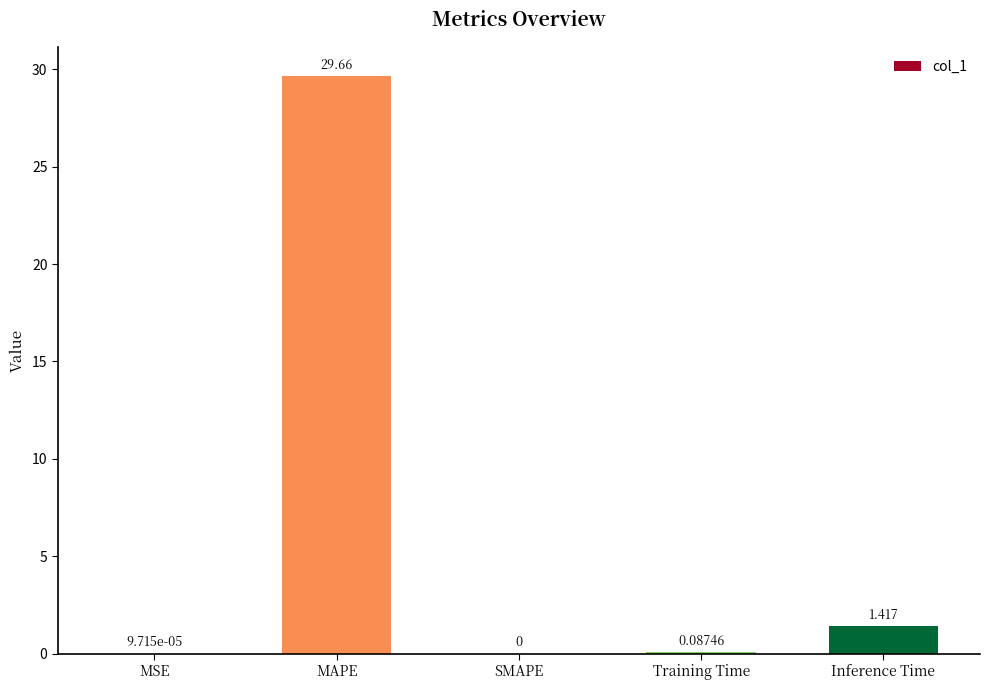

What is the change in value from MSE to MAPE?

+29.7